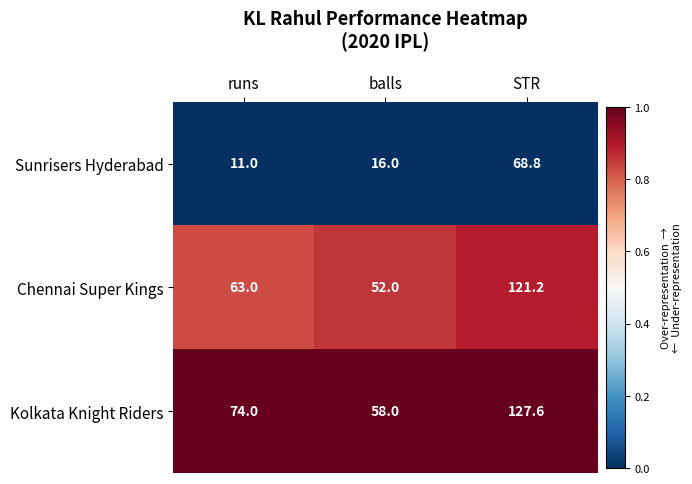

Reading right to left, extract all data points from this chart.

Sunrisers Hyderabad: STR=68.8	balls=16.0	runs=11.0
Chennai Super Kings: STR=121.2	balls=52.0	runs=63.0
Kolkata Knight Riders: STR=127.6	balls=58.0	runs=74.0